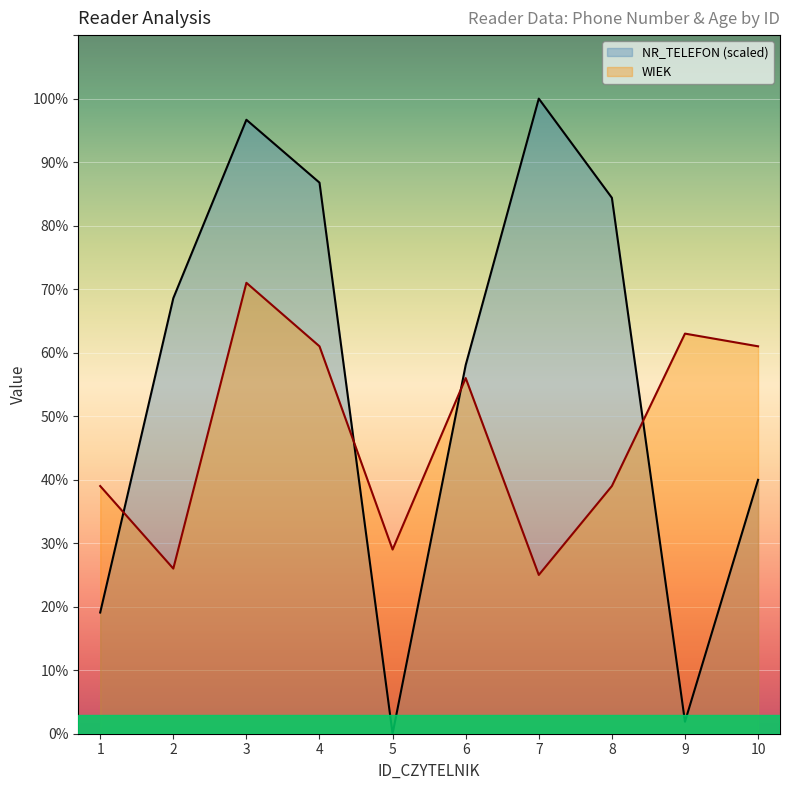

How many lines are shown in the chart?

2